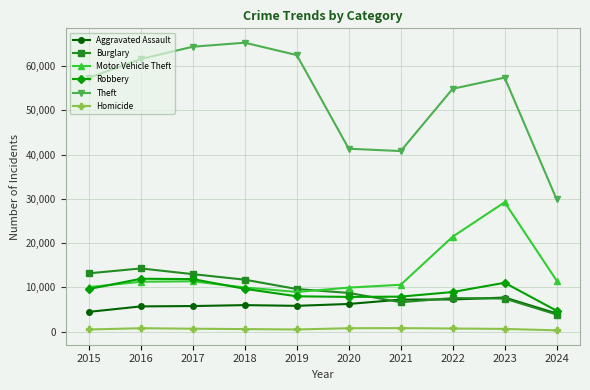

The value of Burglary at 2017 is 13001. True or false?

True